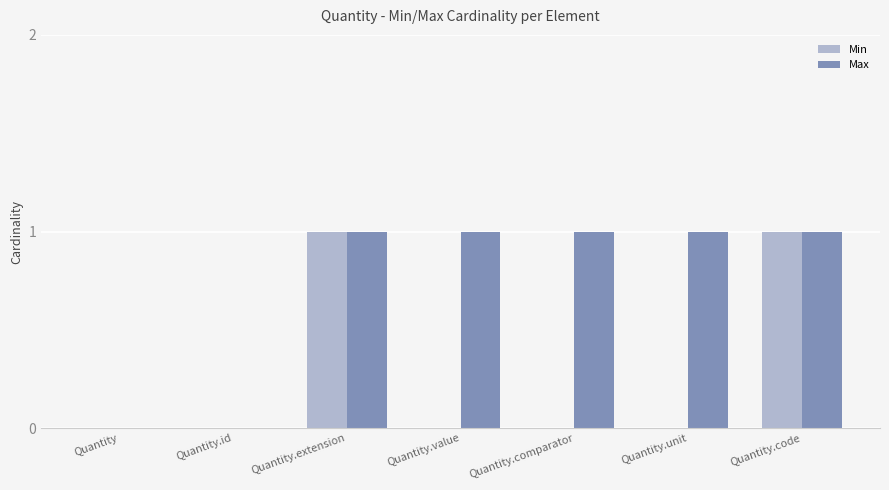

Reading left to right, list all the values displayed in this chart.

Min: 0	0	1	0	0	0	1
Max: 0	0	1	1	1	1	1